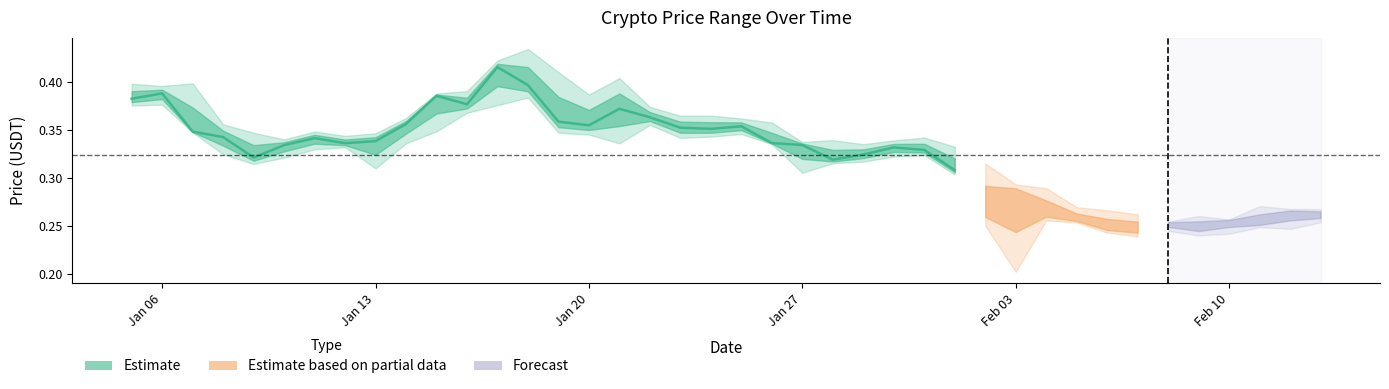

How many data points does each series have?

28